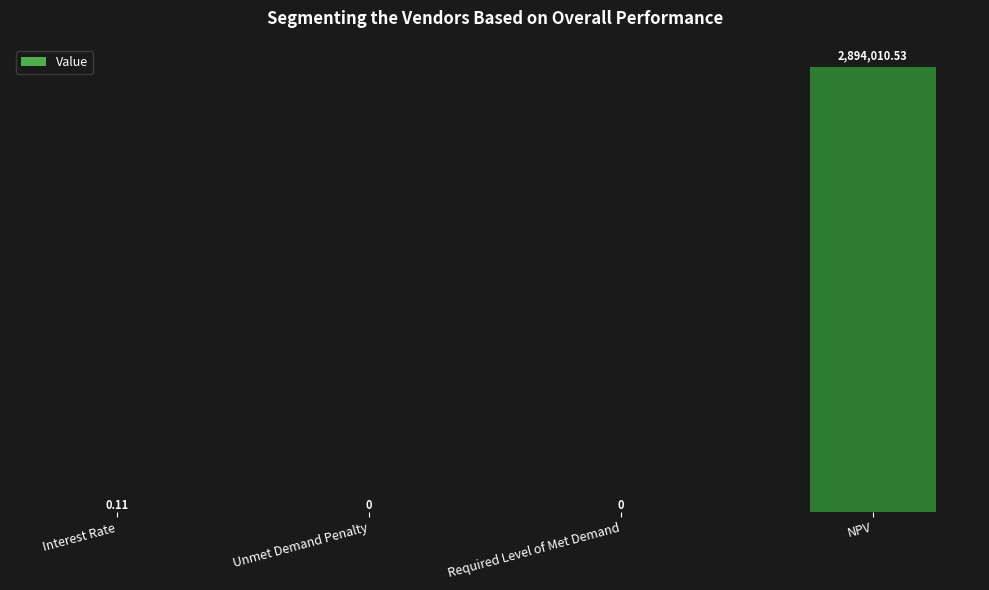

Where is the data nearest to the value 1447005?

Interest Rate